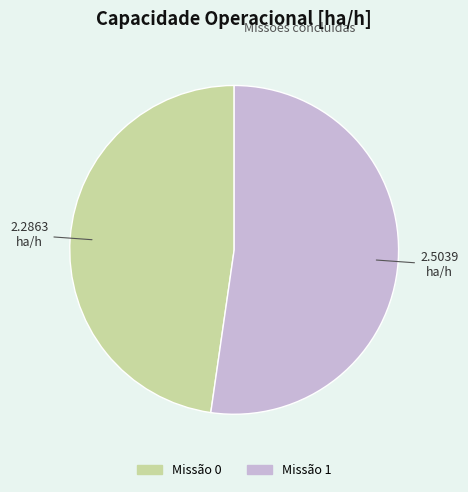

Does any single category account for the majority?

Yes